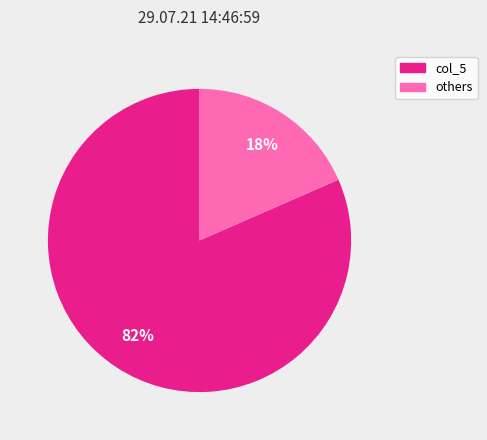

Does any single category account for the majority?

Yes